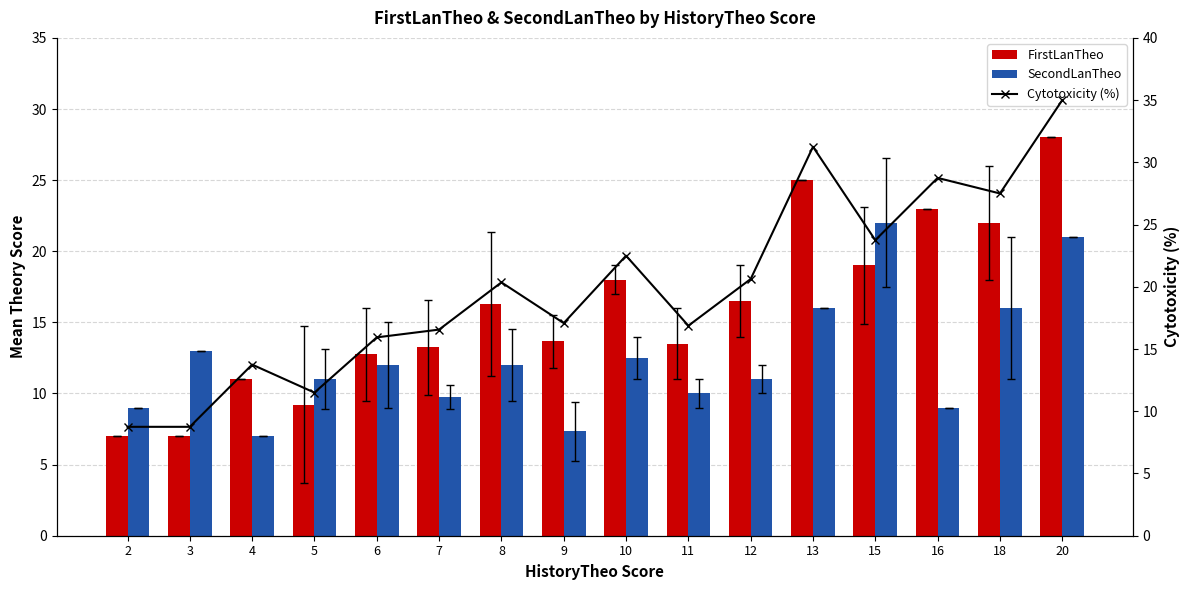

What is the spread (max minus min) of values at 8?

8.4